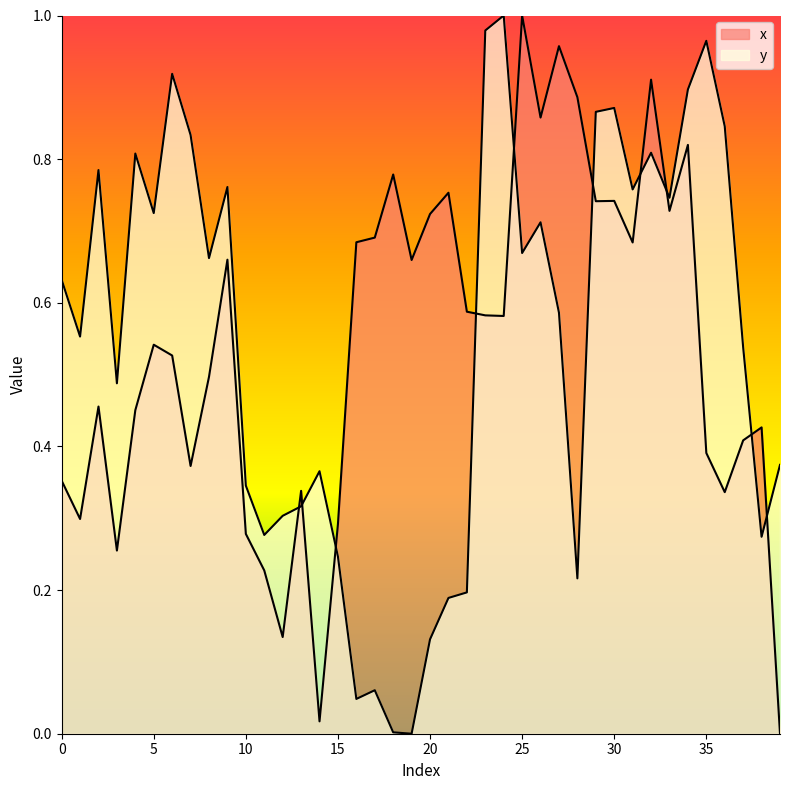

How many interior local valleys does the y series have?

12